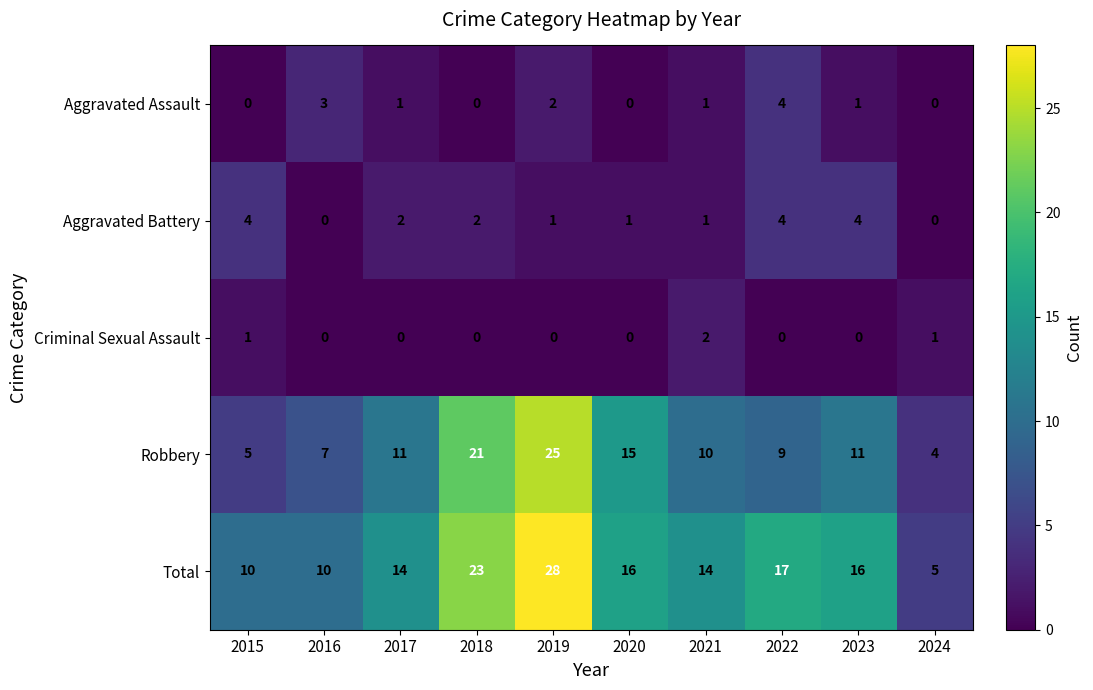

At how many categories does at least one series exceed 8?

9